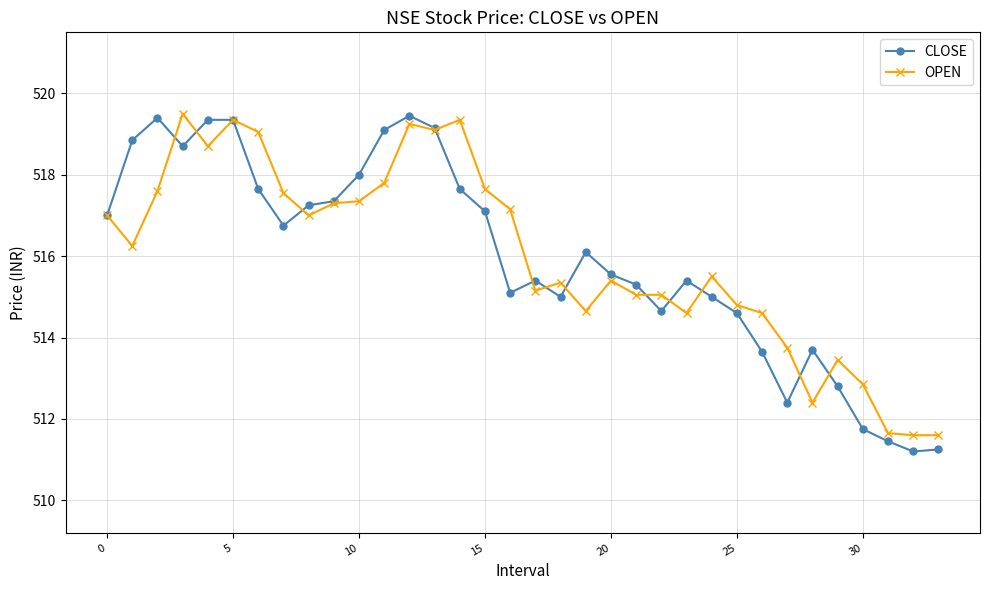

What is the highest value of the OPEN series?

519.5